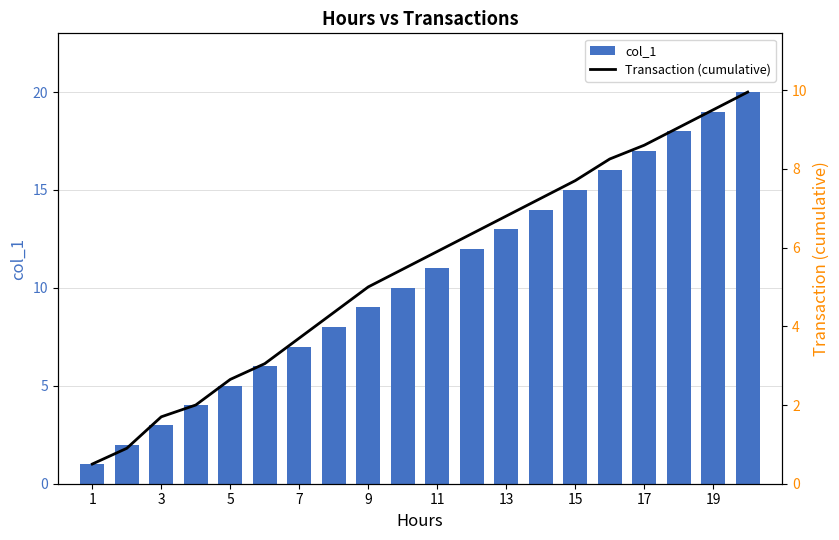

What is the value of the Transaction (cumulative) bar at the 1st from the left?

0.5